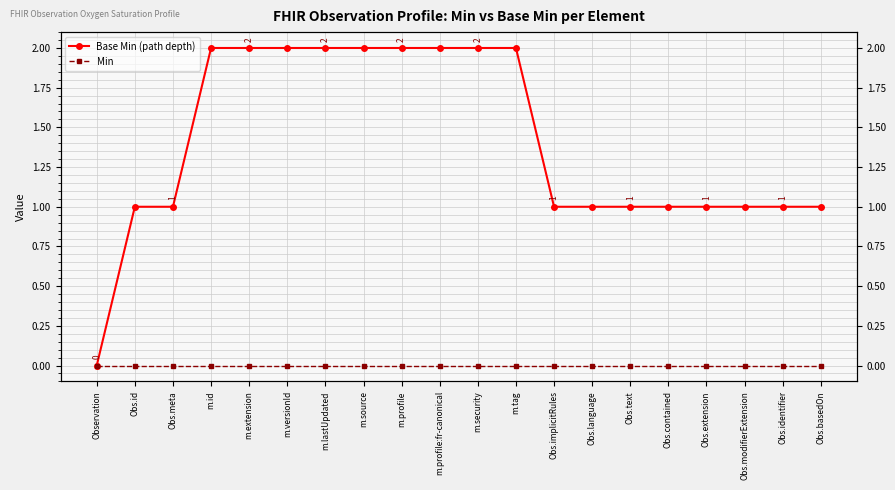

Rank the series by their average value, from lowest to highest.

Min, Base Min (path depth)